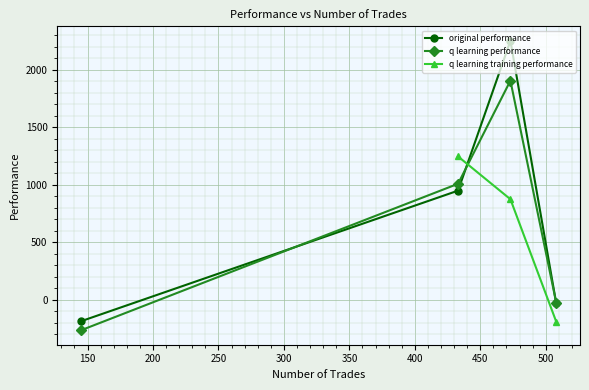

At how many categories does at least one series exceed 1198?

2